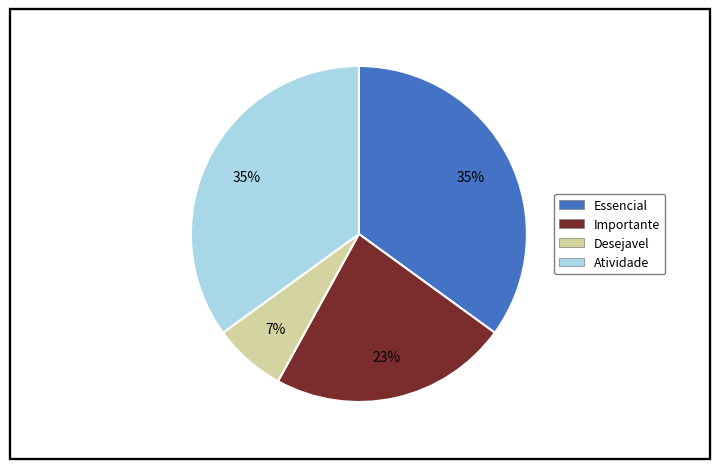

Count the number of slices in the pie.

4